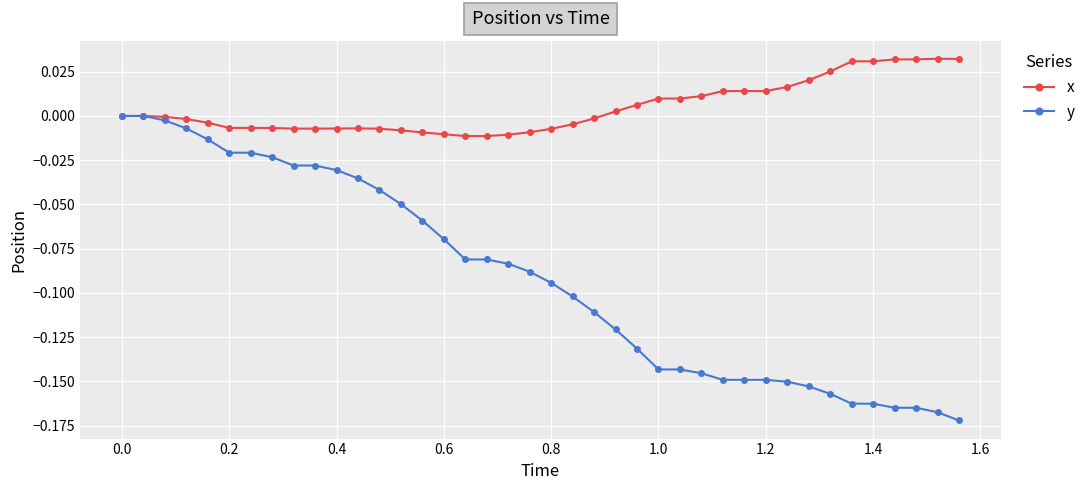

Rank the series by their average value, from highest to lowest.

x, y